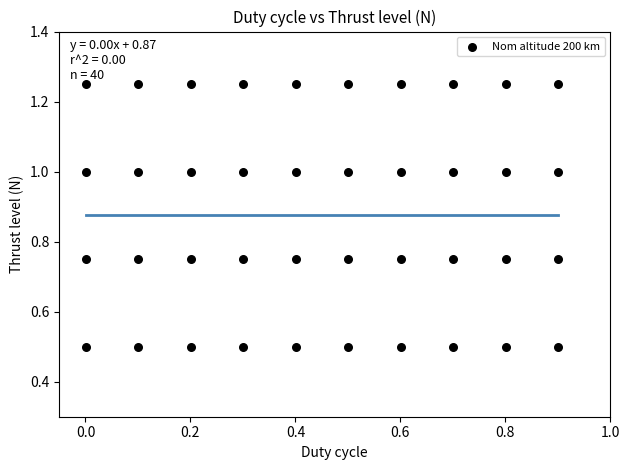

What is the range of X values (max minus min)?

0.9